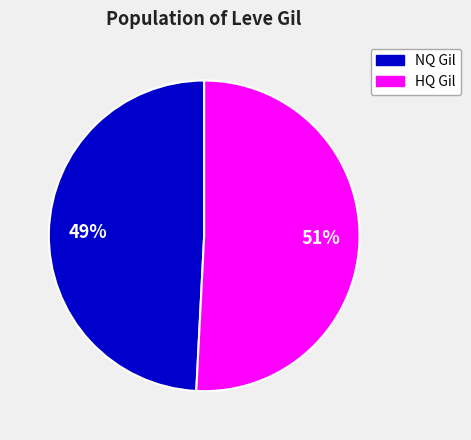

What is the largest slice in the pie chart?

HQ Gil